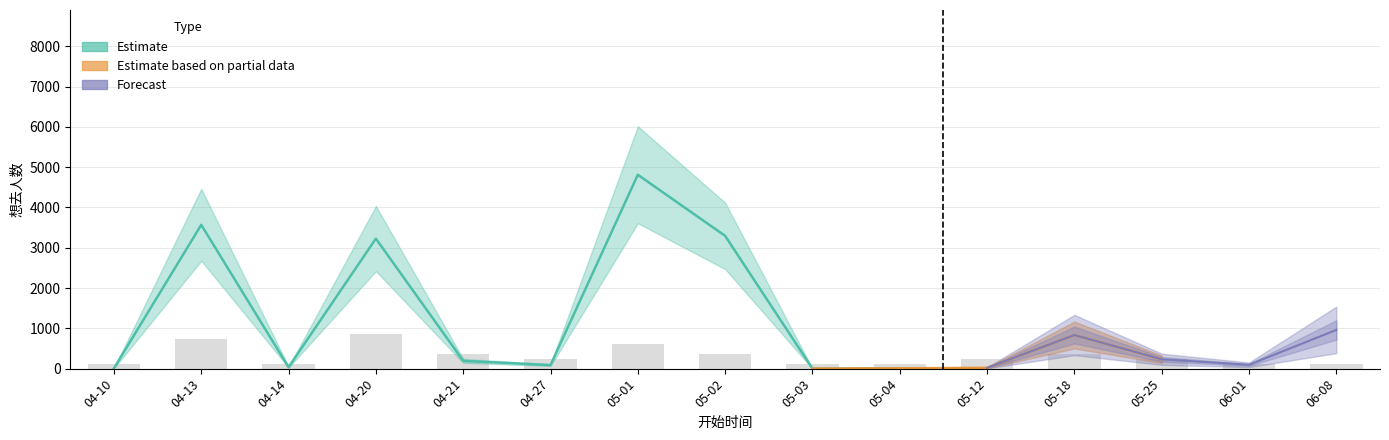

What is the sum of the 想去人数 values at 2024-05-01 and 2024-04-10?

4819